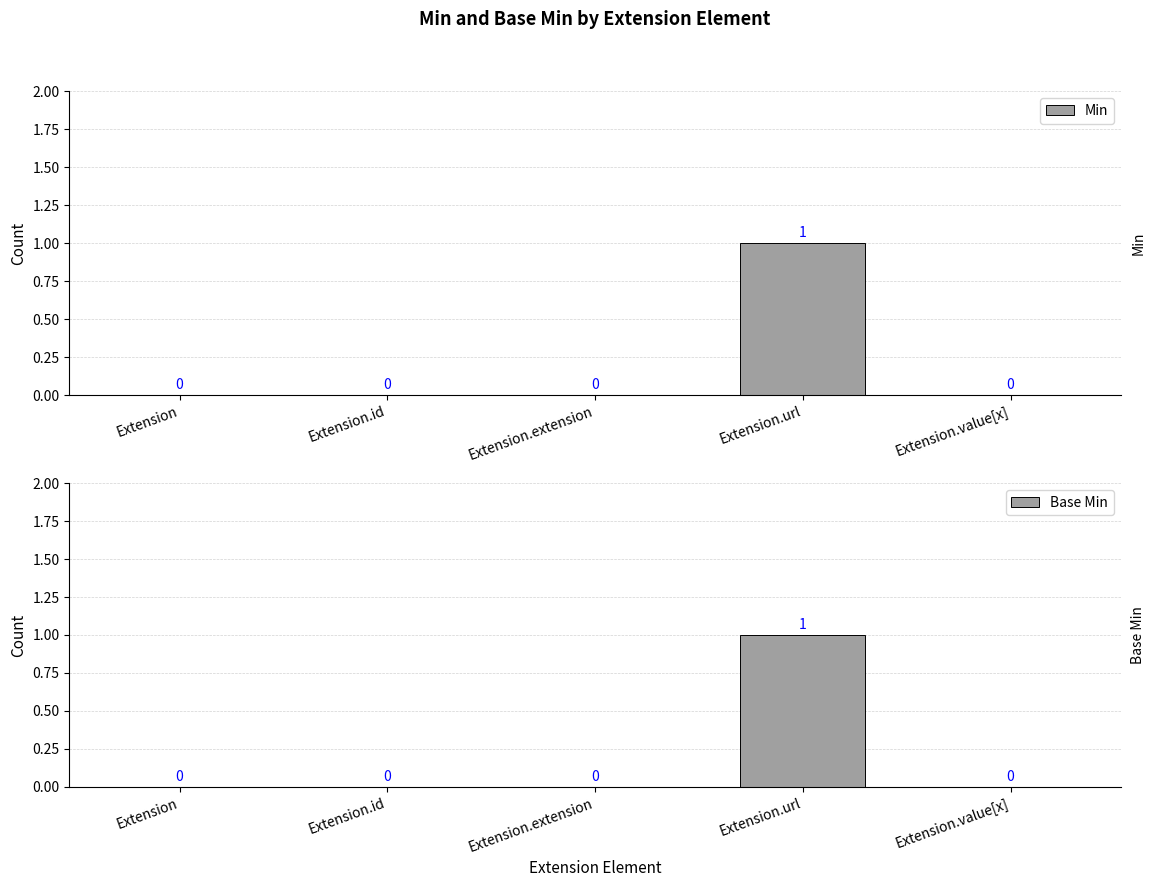

Which label corresponds to the largest value in the chart?

Extension.url